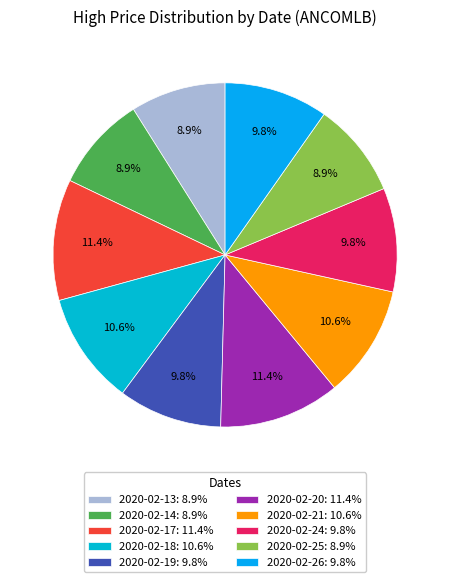

How many segments does this pie chart have?

10